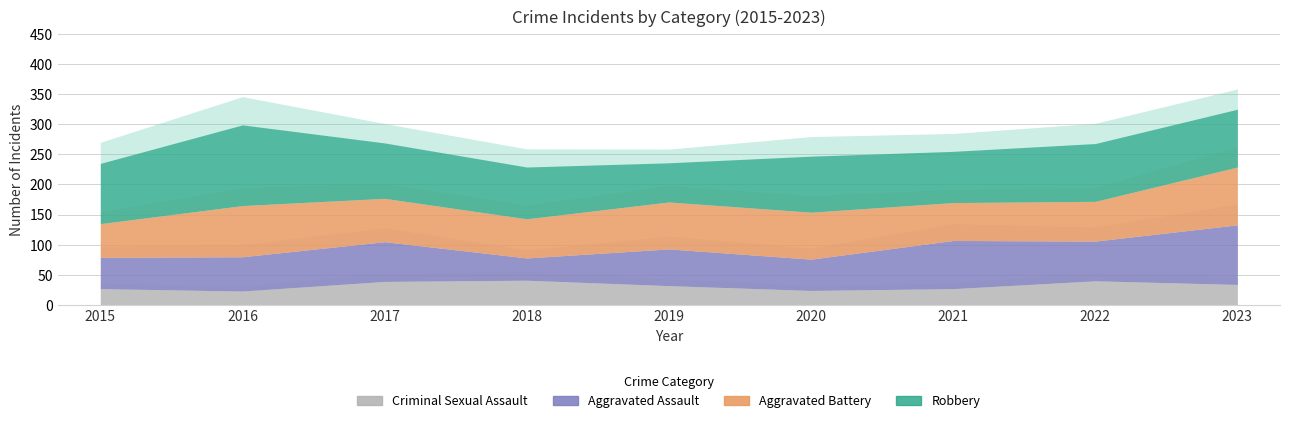

Is it true that Aggravated Assault equals 61 at 2019?

True